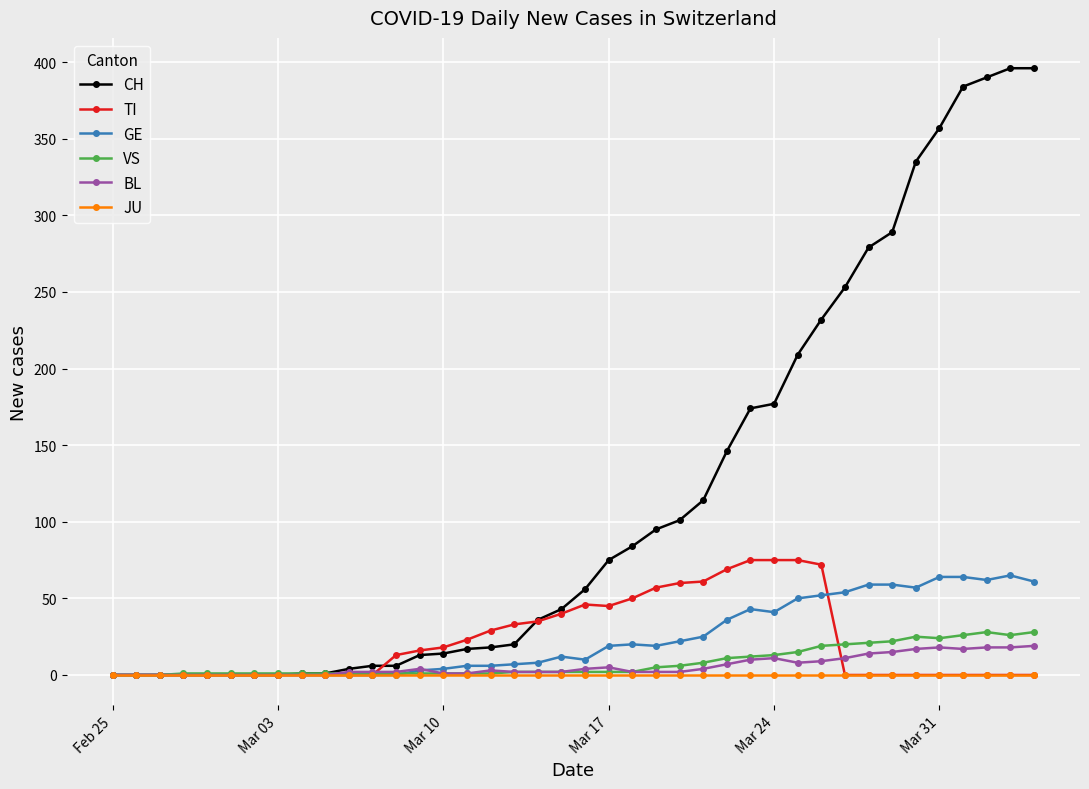

Which series ends up on top after the final intersection of TI and VS?

VS